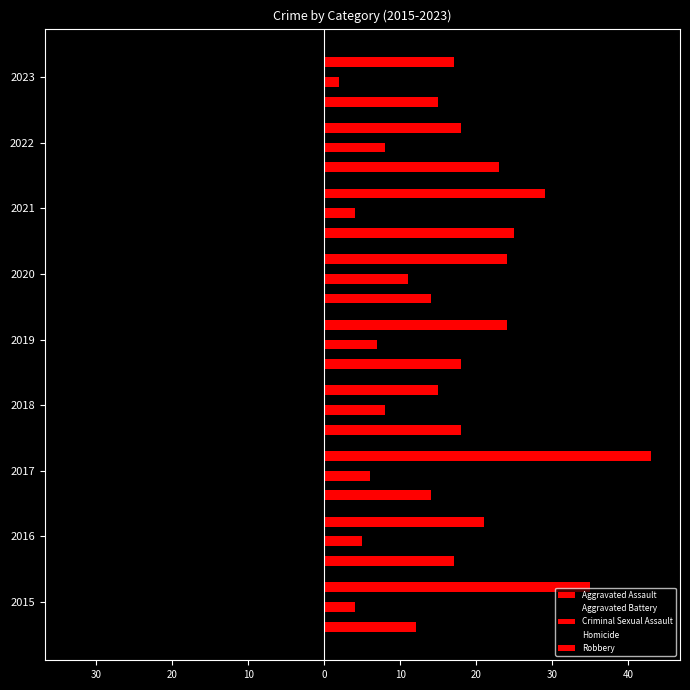

What is the difference between the maximum and minimum values in the Homicide series?

5